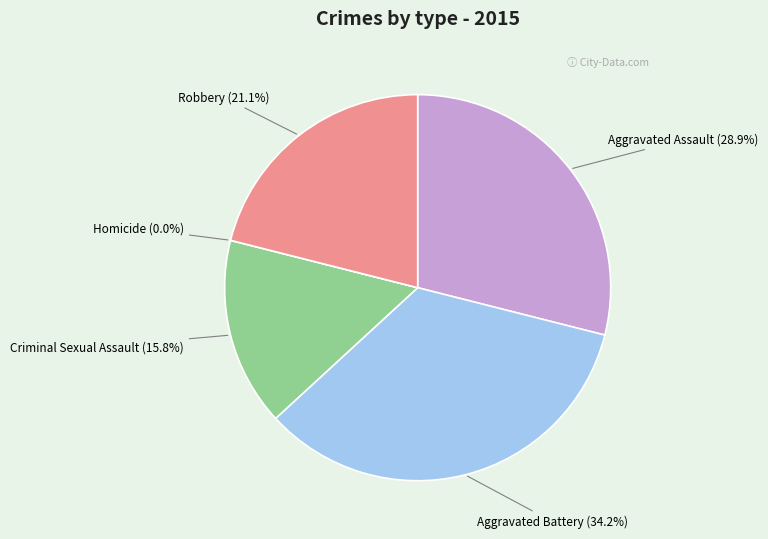

Count the number of slices in the pie.

5